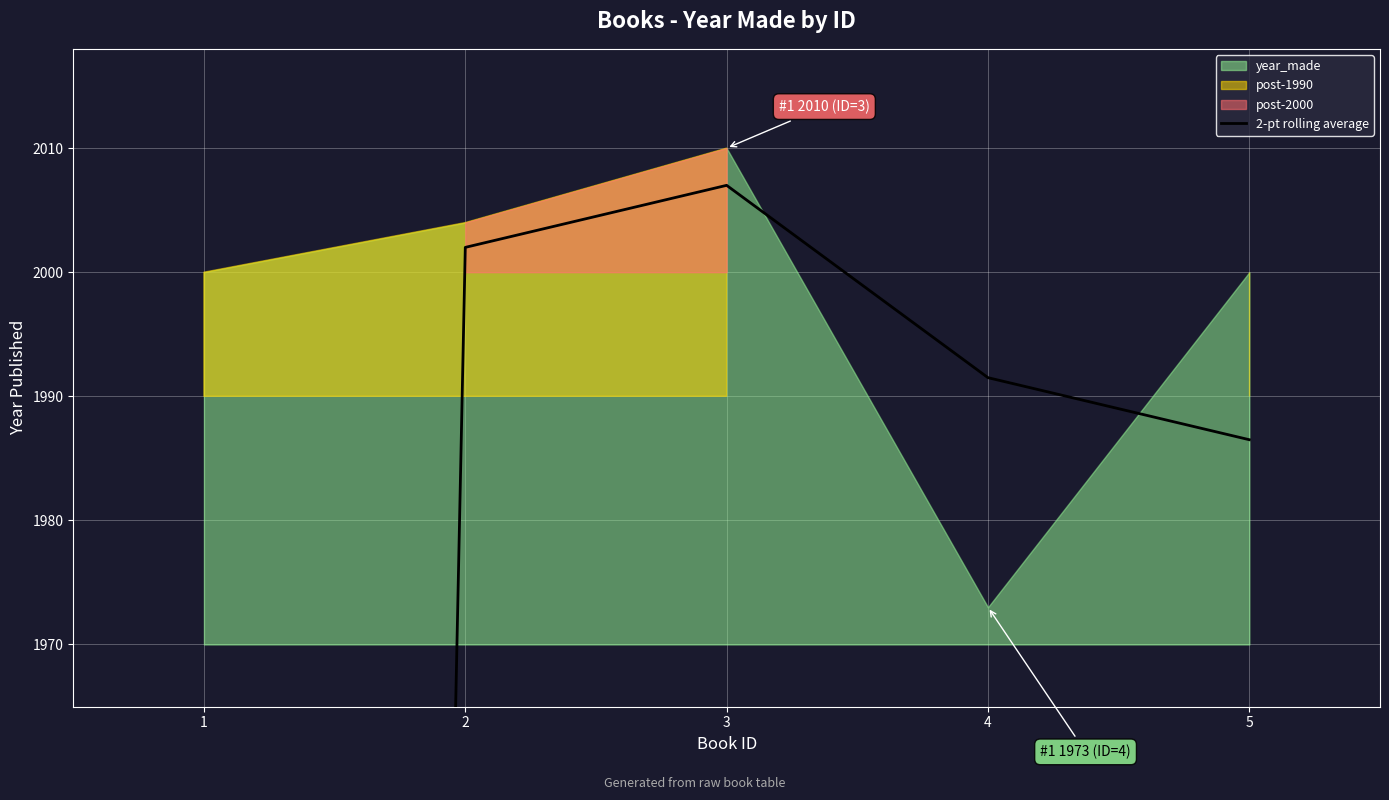

What is the ratio of the value at 4 to the value at 2?

1.0